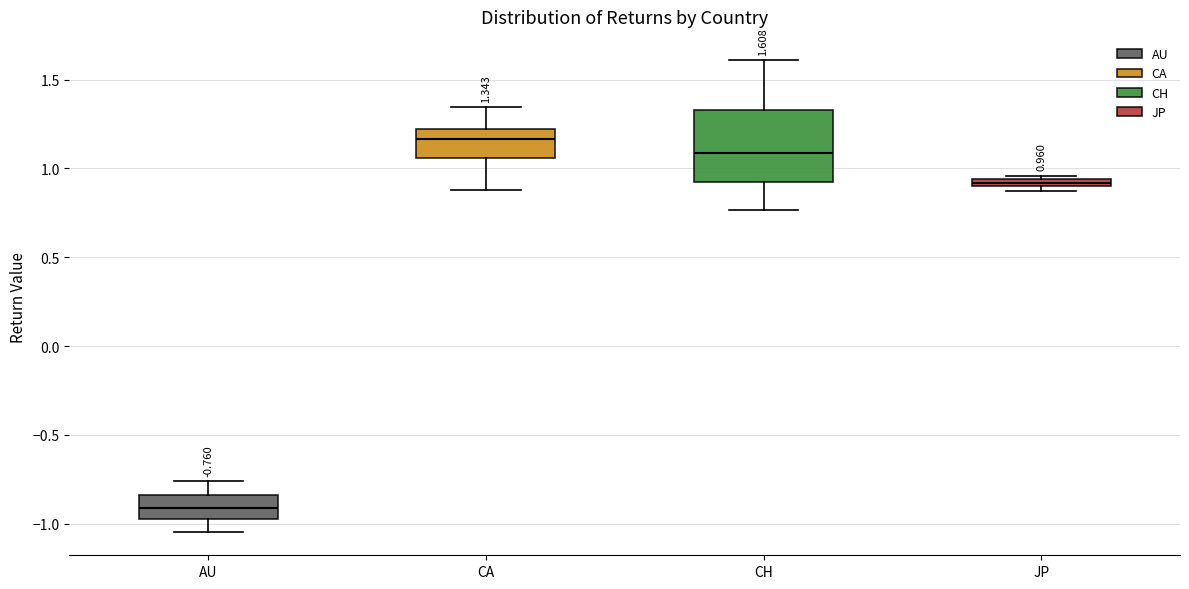

Comparing the boxes themselves (not the whiskers), which one is the tallest?

CH